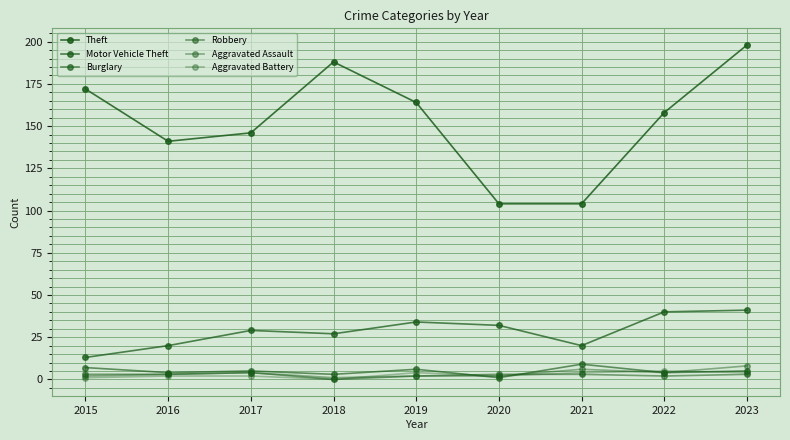

True or false: Robbery and Theft intersect in this chart.

False